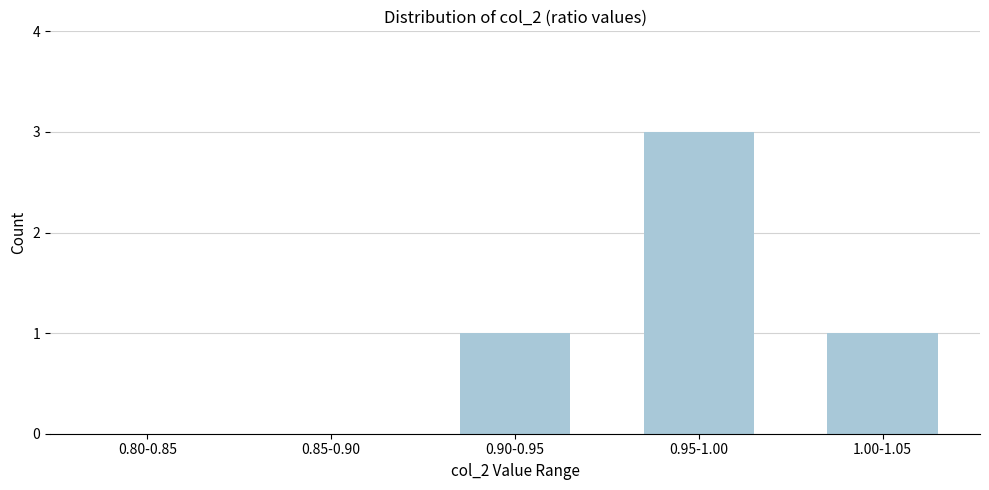

Reading left to right, extract all data points from this chart.

0.80-0.85=0	0.85-0.90=0	0.90-0.95=1	0.95-1.00=3	1.00-1.05=1